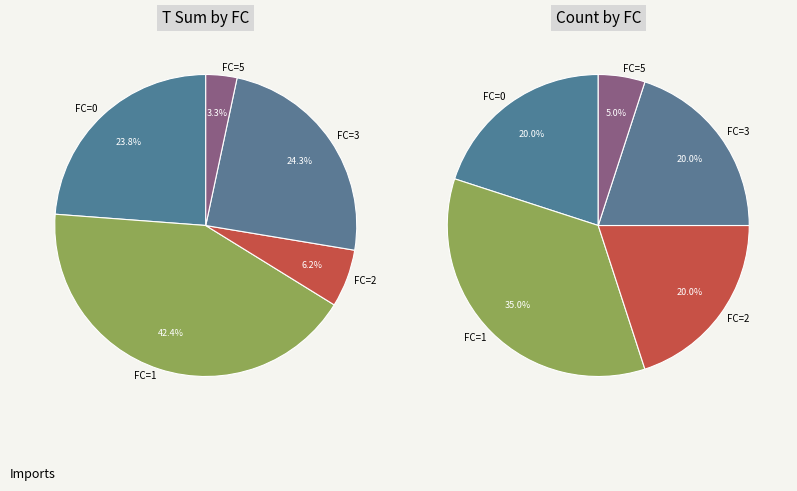

Approximately how many times larger is the value at 4 compared to 0?

0.2